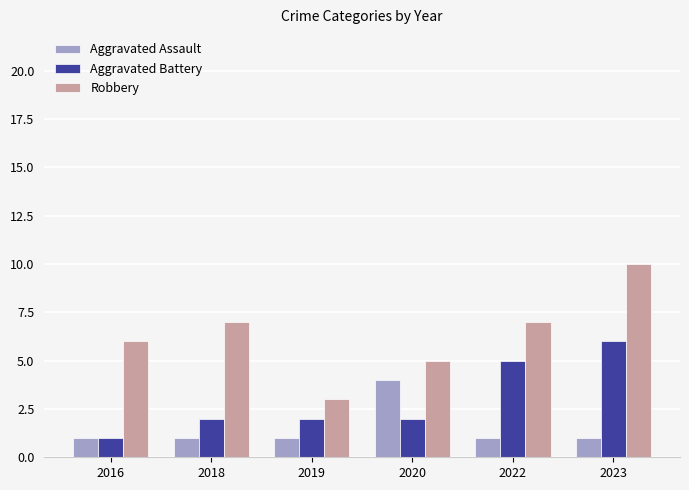

How many categories are shown in the chart?

6